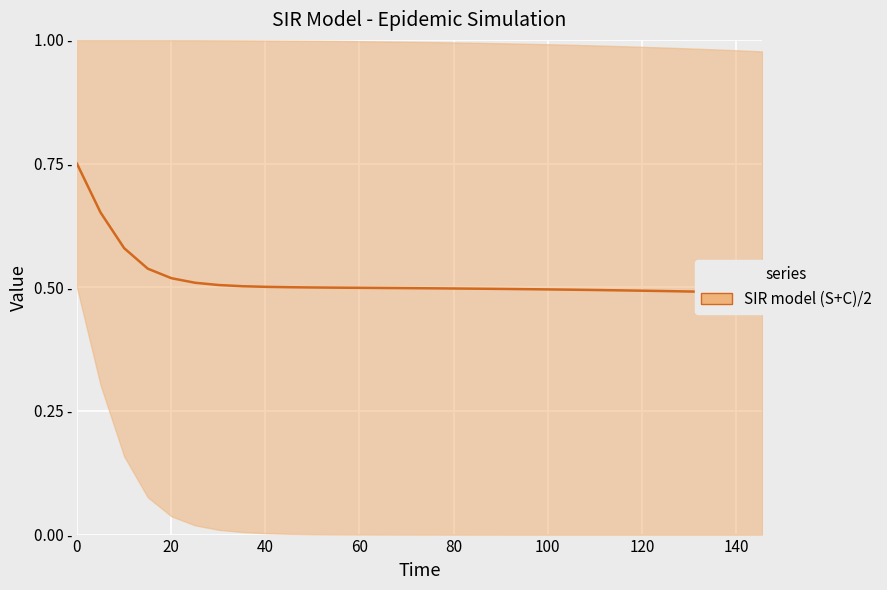

What is the minimum value shown in the chart?

0.5